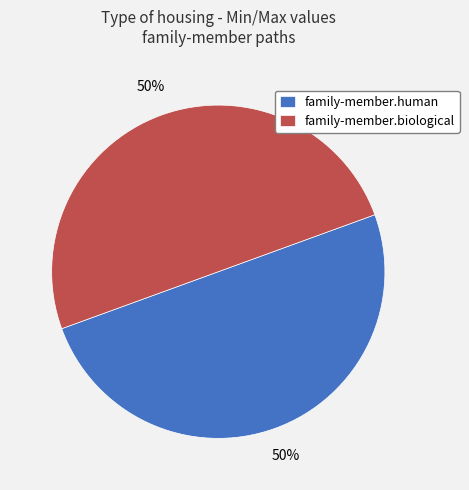

Count the number of slices in the pie.

2